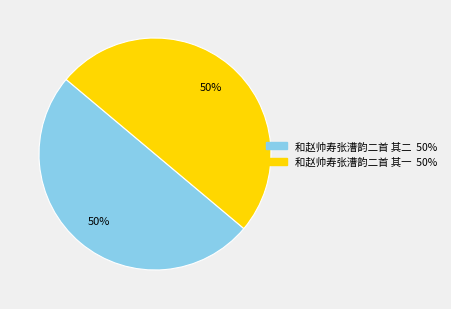

To the nearest percent, what is the combined percentage of 和赵帅寿张漕韵二首 其一 and 和赵帅寿张漕韵二首 其二?

100%